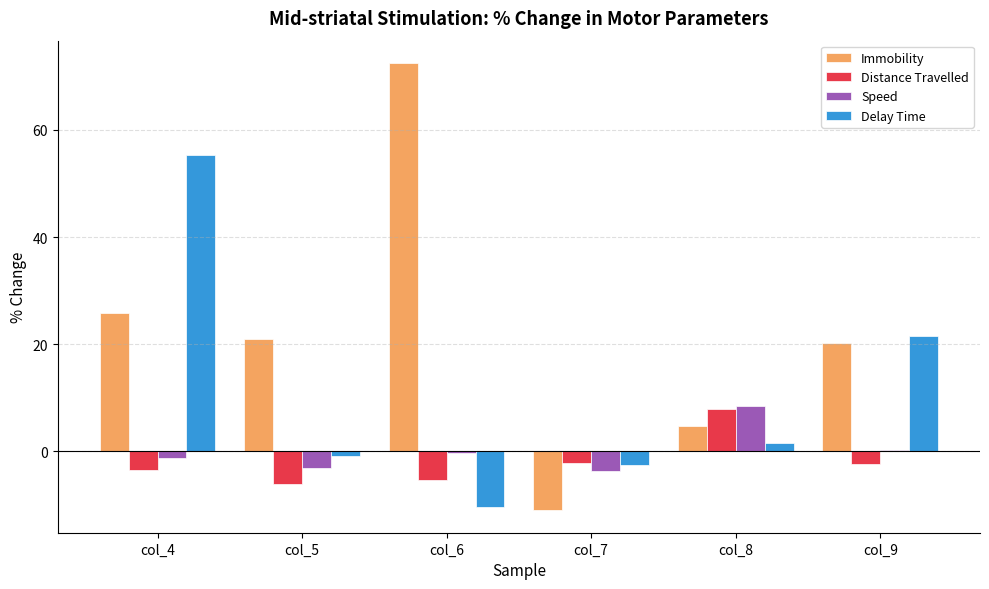

What is the highest value of the Distance Travelled series?

7.9